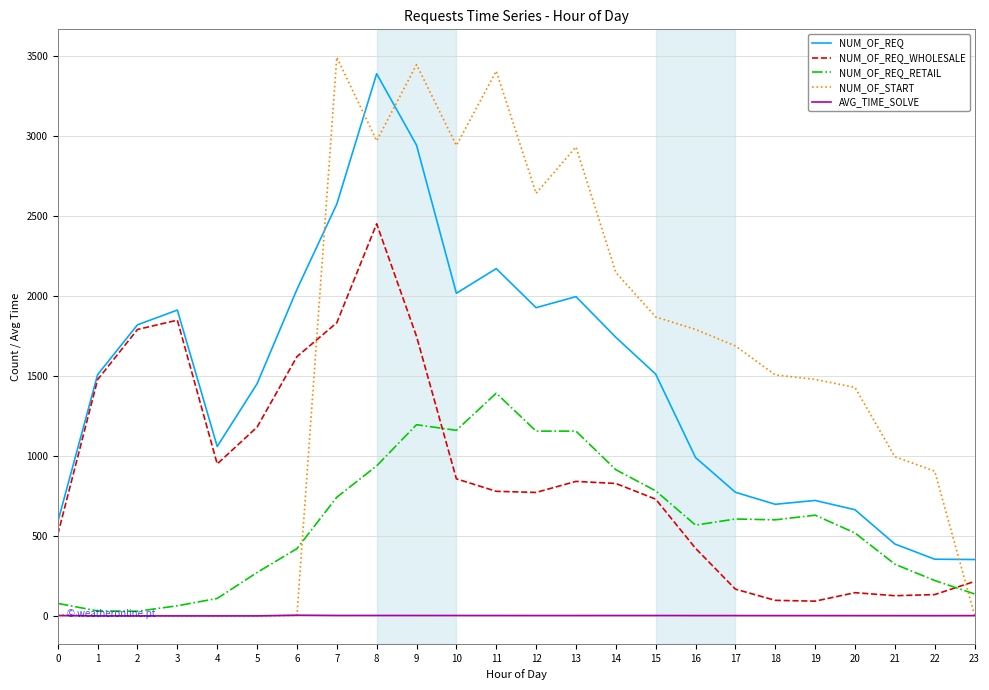

Which series has the widest spread of values?

NUM_OF_START